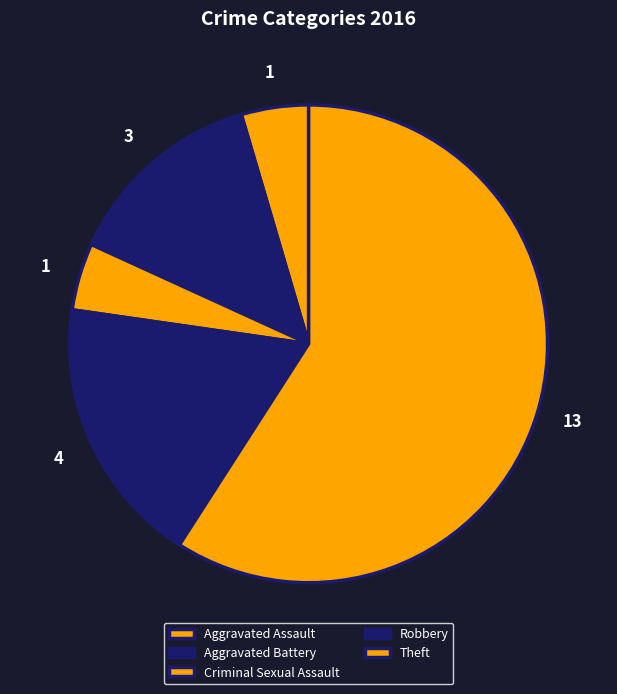

To the nearest percent, what is the difference between the Robbery and Aggravated Assault slice percentages?

14%